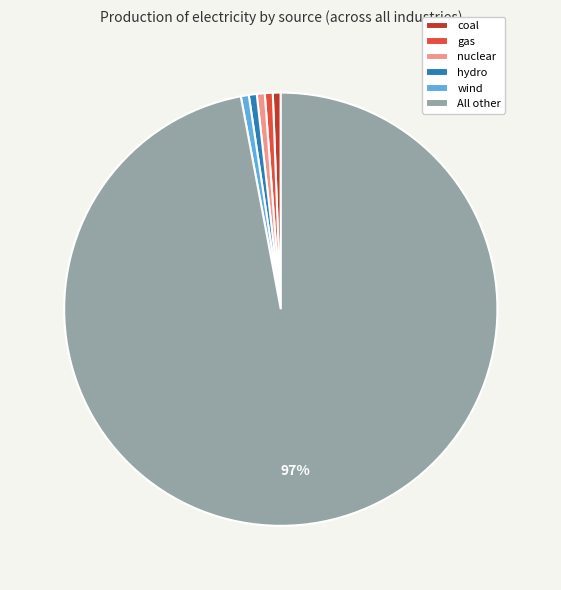

Does All other represent more than half of the total?

Yes